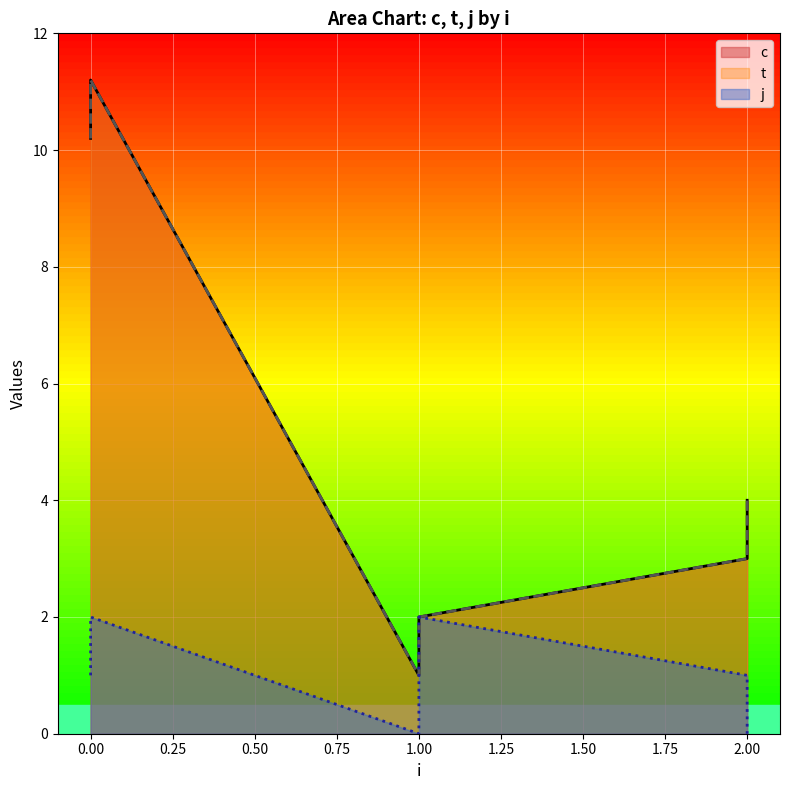

Rank the categories by j value from lowest to highest.

1, 2, 0, 2, 0, 1